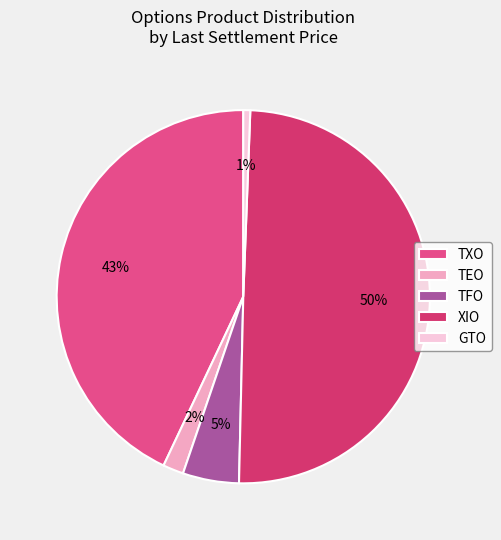

Is XIO the majority of the pie?

No